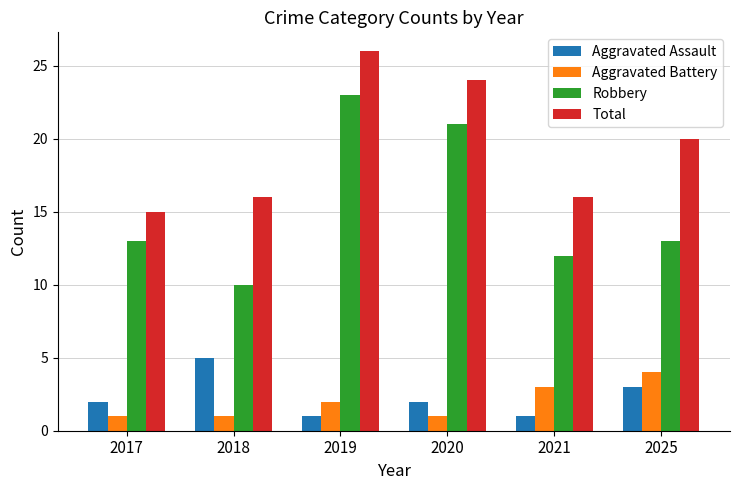

Read the Aggravated Assault value at 2025.

3